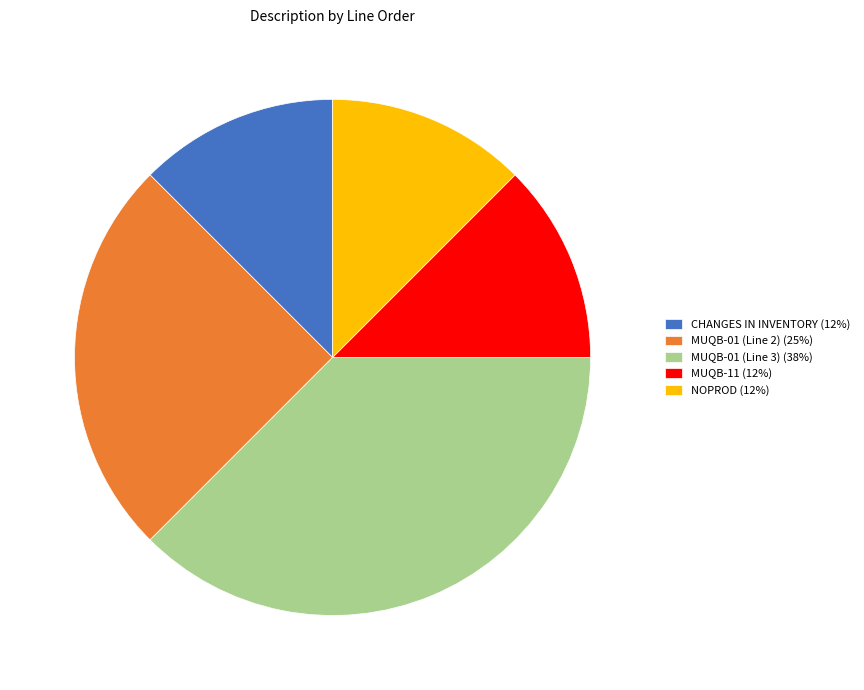

Do MUQB-01 (Line 2) (25%) and MUQB-11 (12%) together represent more than half of the pie?

No